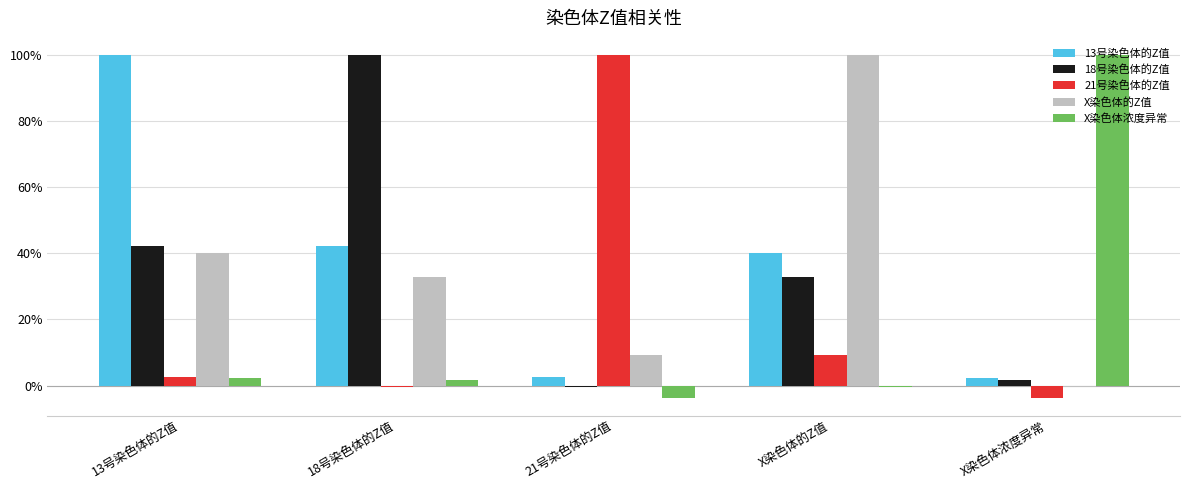

What are all the series names shown in the legend?

13号染色体的Z值, 18号染色体的Z值, 21号染色体的Z值, X染色体的Z值, X染色体浓度异常